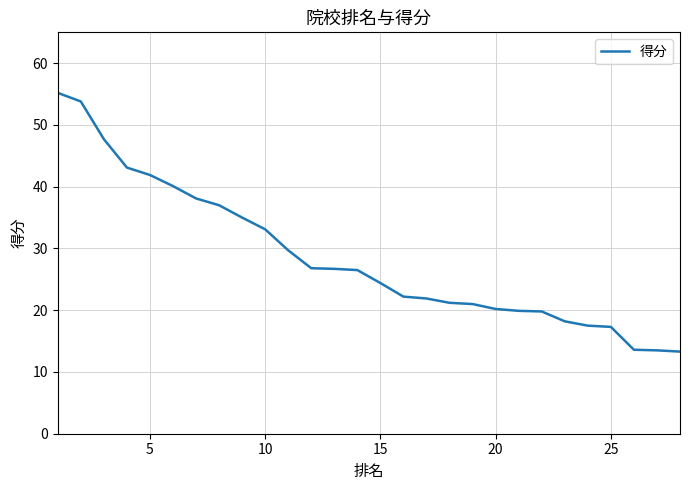

Does the chart display data point markers on the line(s)?

No